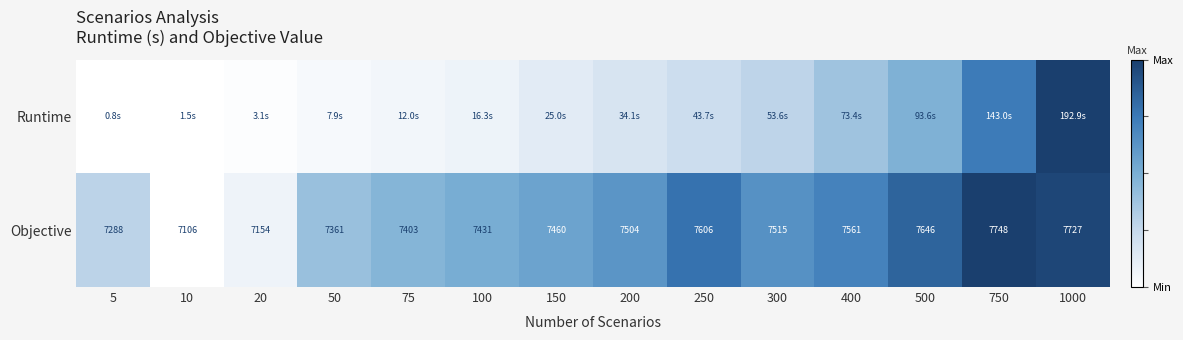

The Objective series shows 0.3 at 400. True or false?

False